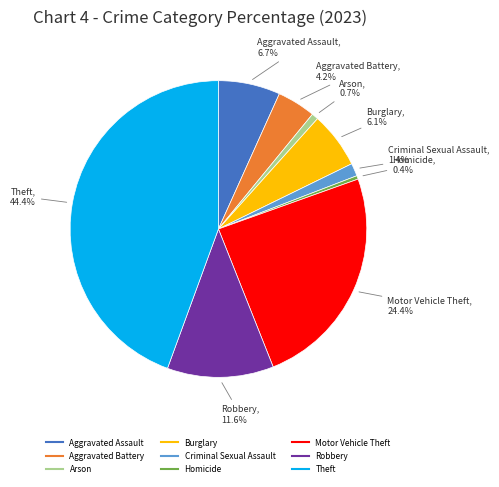

To the nearest percent, what is the combined percentage of Burglary and Arson?

7%